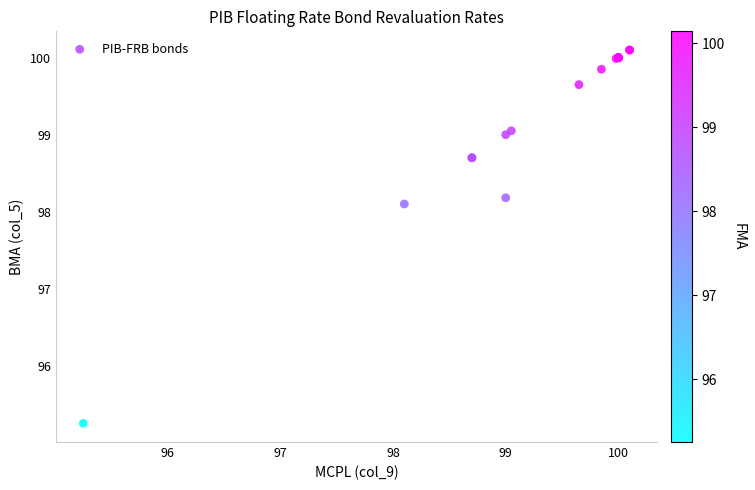

What Y value in the scatter plot is closest to 97?

98.1